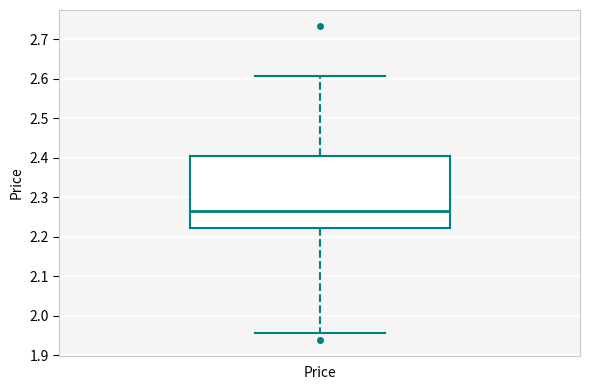

Read this box plot against the y-axis: the position of the median line, the range covered by the box, and the ends of both whiskers. The values are not printed on the chart, so give them approximately, as read against the axis.

median 2.27, box 2.22 to 2.40, whiskers 1.96 to 2.61